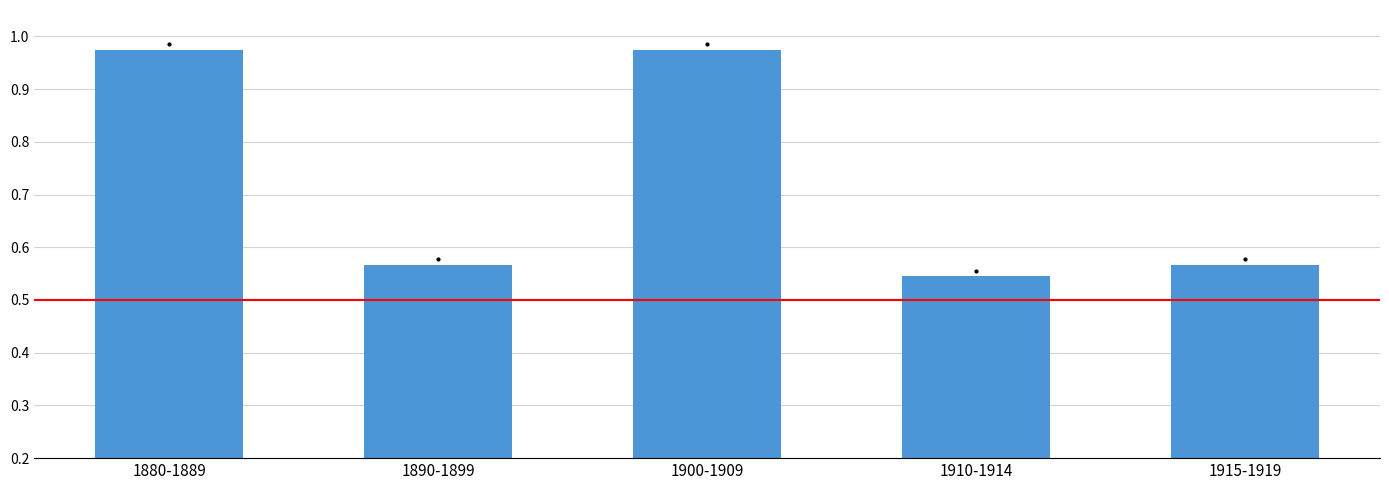

Which category has the lowest value across all series?

1910-1914